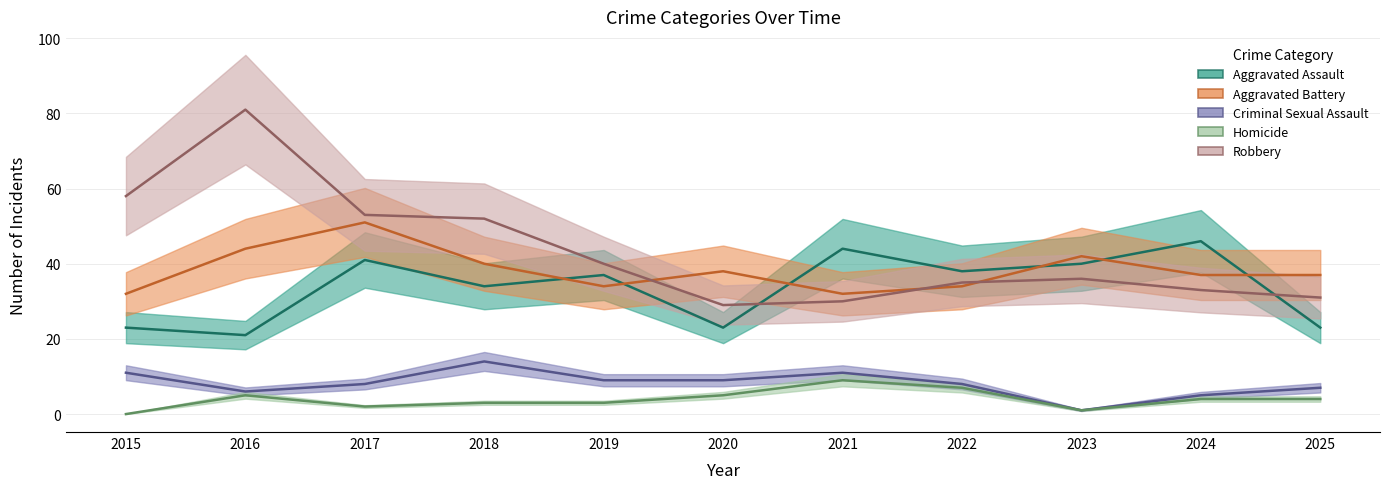

The value of Aggravated Assault at 2024 is 66. True or false?

False